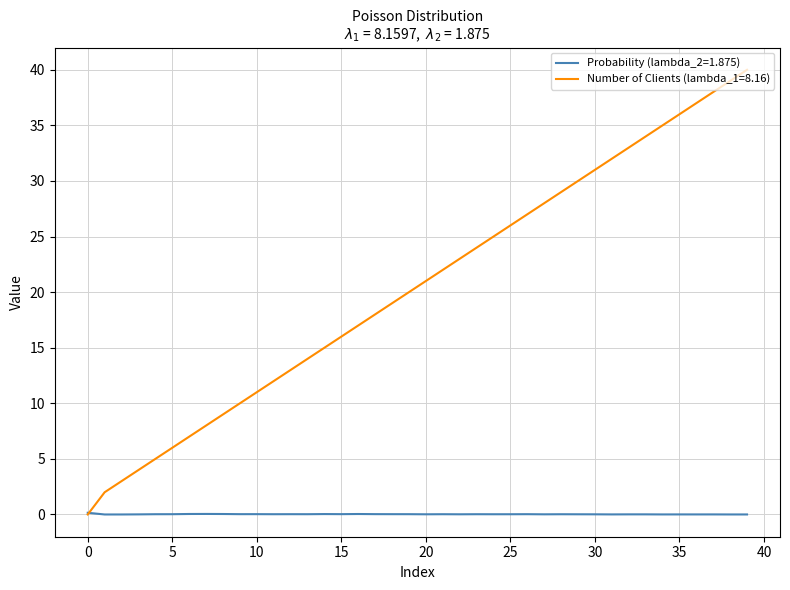

Rank the series by their average value, from highest to lowest.

Number of Clients (lambda_1=8.16), Probability (lambda_2=1.875)